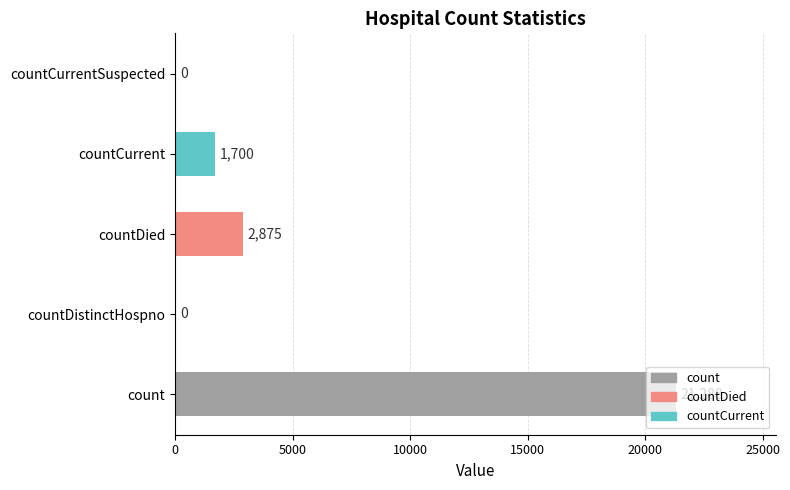

The chart shows a value of 2954 at countCurrent. True or false?

False